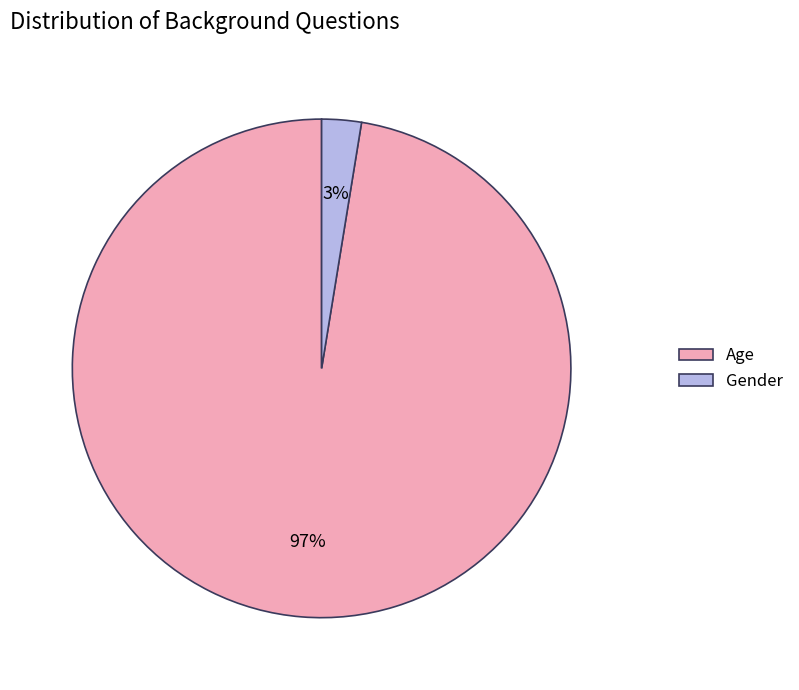

Do Gender and Age together represent more than half of the pie?

Yes